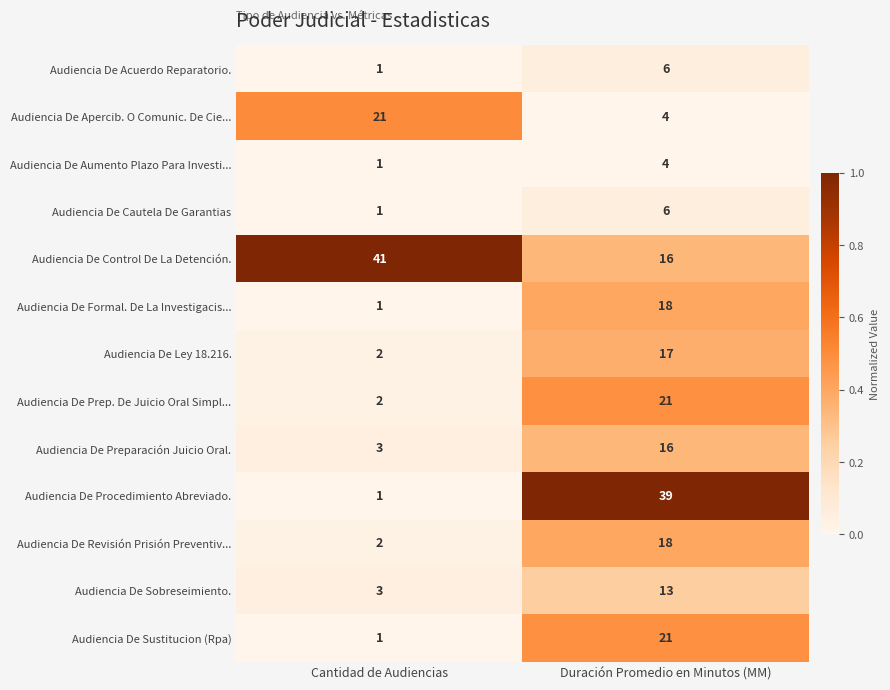

Reading left to right, extract all data points from this chart.

Audiencia De Acuerdo Reparatorio.: 1	6
Audiencia De Apercib. O Comunic. De Cie...: 21	4
Audiencia De Aumento Plazo Para Investi...: 1	4
Audiencia De Cautela De Garantias: 1	6
Audiencia De Control De La Detención.: 41	16
Audiencia De Formal. De La Investigacis...: 1	18
Audiencia De Ley 18.216.: 2	17
Audiencia De Prep. De Juicio Oral Simpl...: 2	21
Audiencia De Preparación Juicio Oral.: 3	16
Audiencia De Procedimiento Abreviado.: 1	39
Audiencia De Revisión Prisión Preventiv...: 2	18
Audiencia De Sobreseimiento.: 3	13
Audiencia De Sustitucion (Rpa): 1	21